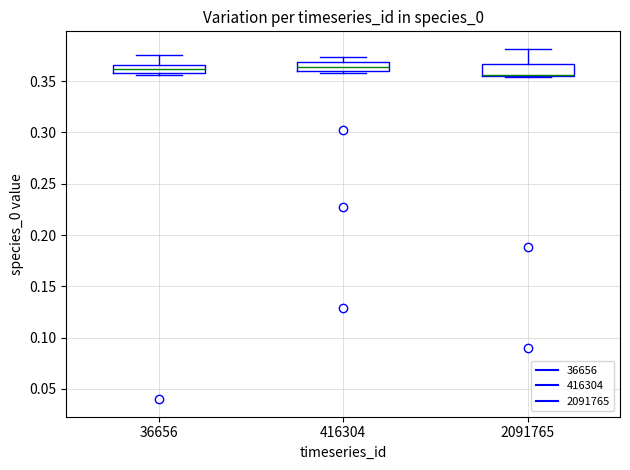

Where is the upper edge of the box at x = 2091765 on the y-axis? The values are not printed on the chart, so give them approximately, as read against the axis.

0.365